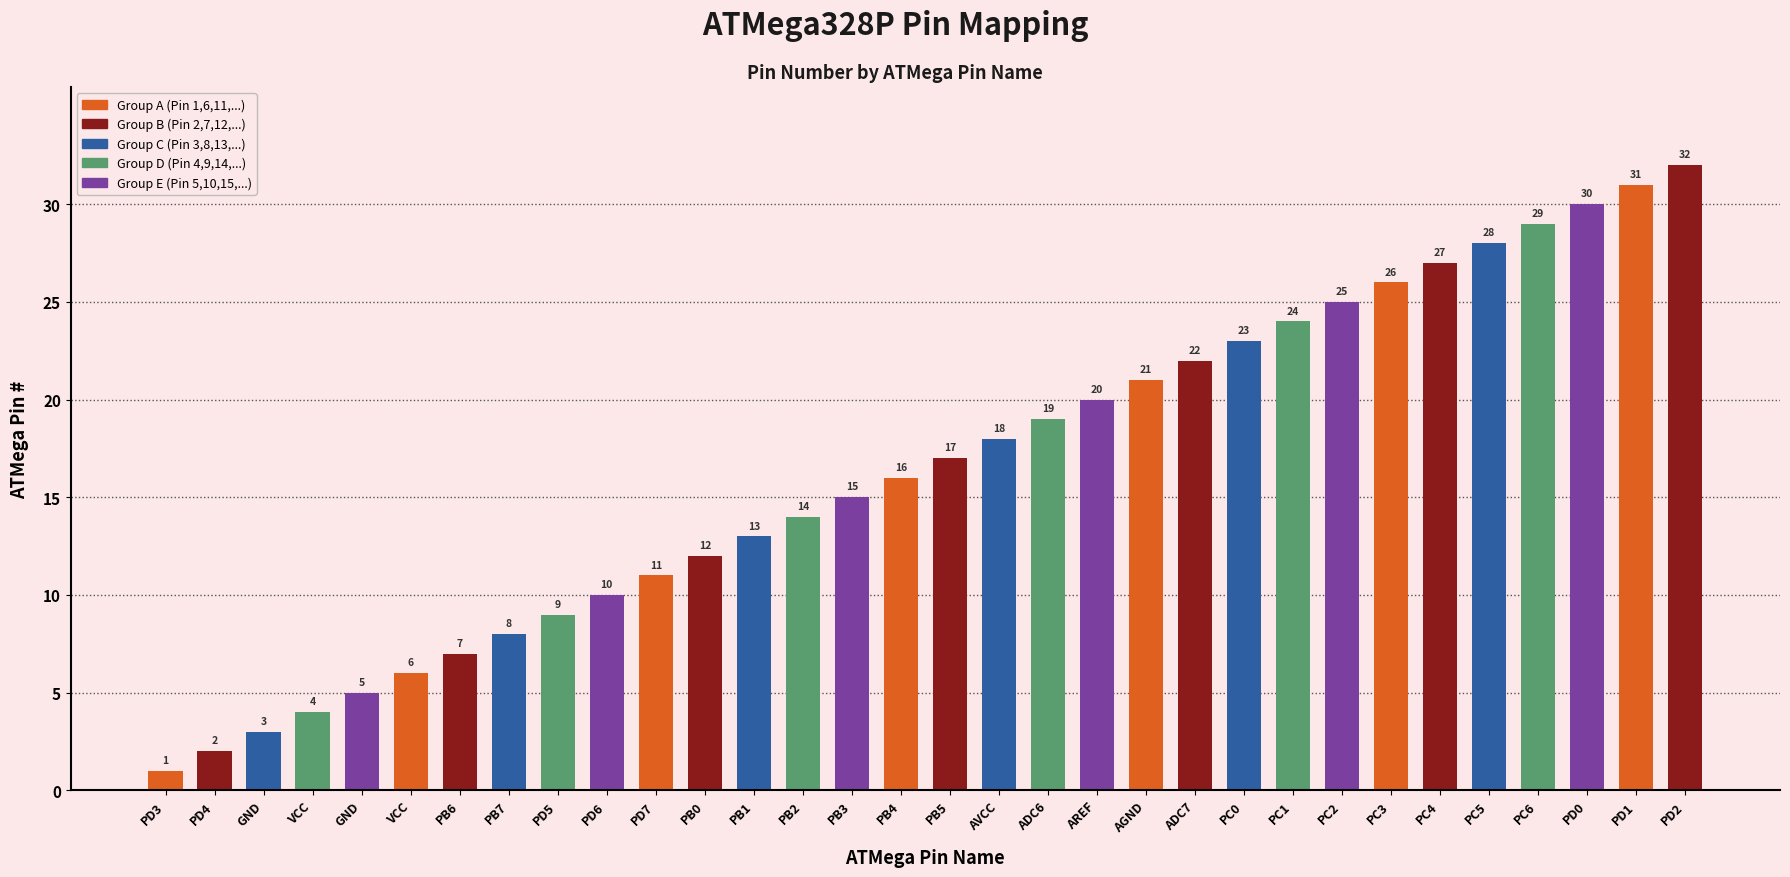

How many values are below 17?

16